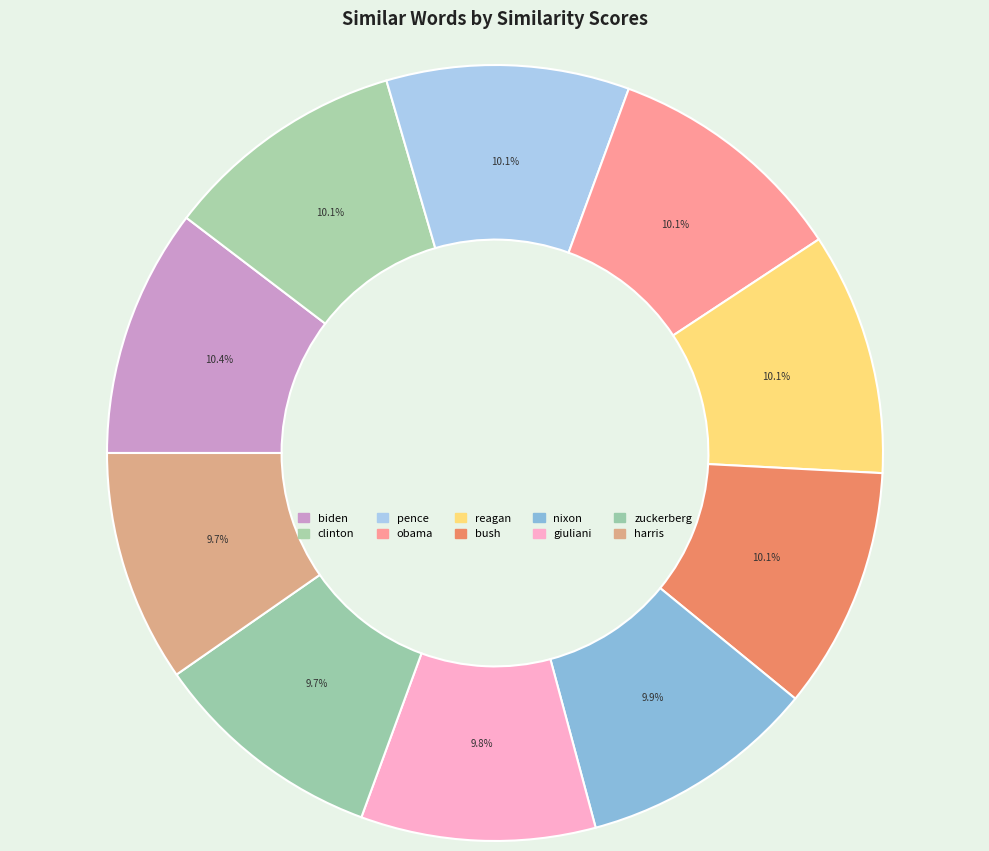

Count the number of slices in the pie.

10